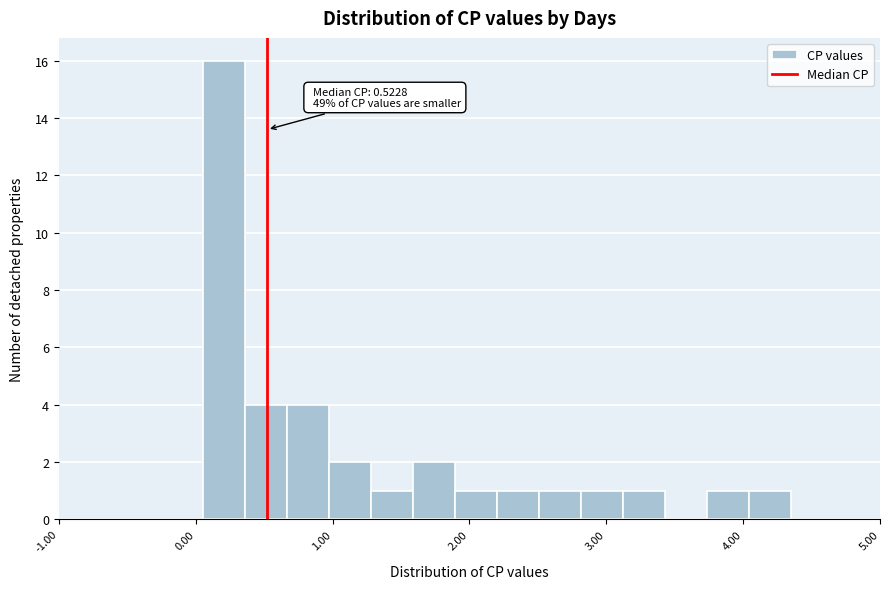

Around what value on the x-axis is the tallest bar? Give the approximate position of its centre, as read against the axis.

0.2